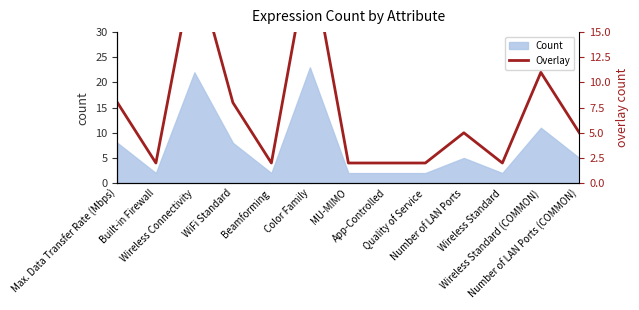

What position from the right is Wireless Connectivity?

11